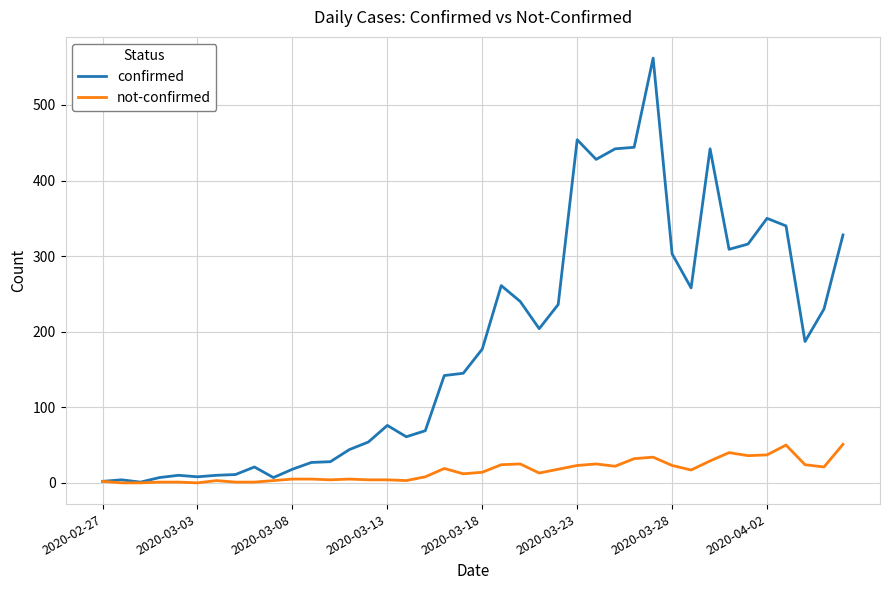

At how many categories does at least one series exceed 132?

22